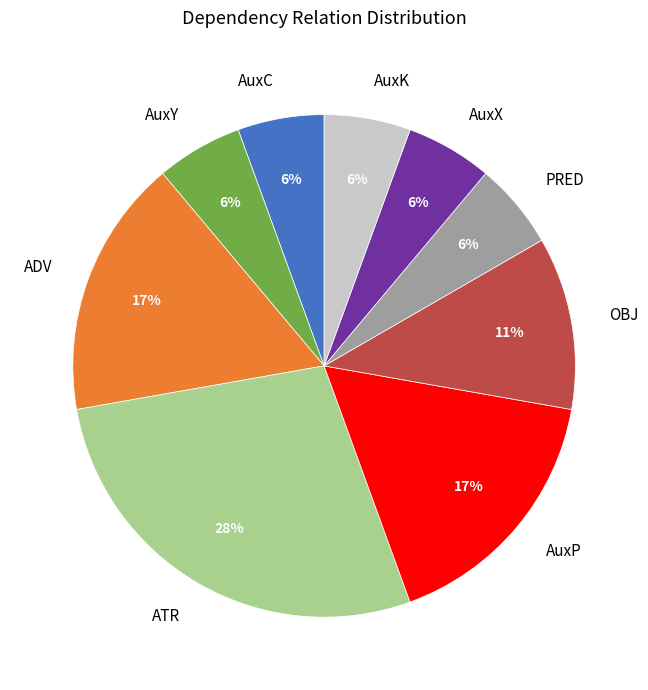

Do AuxP and OBJ together represent more than half of the pie?

No